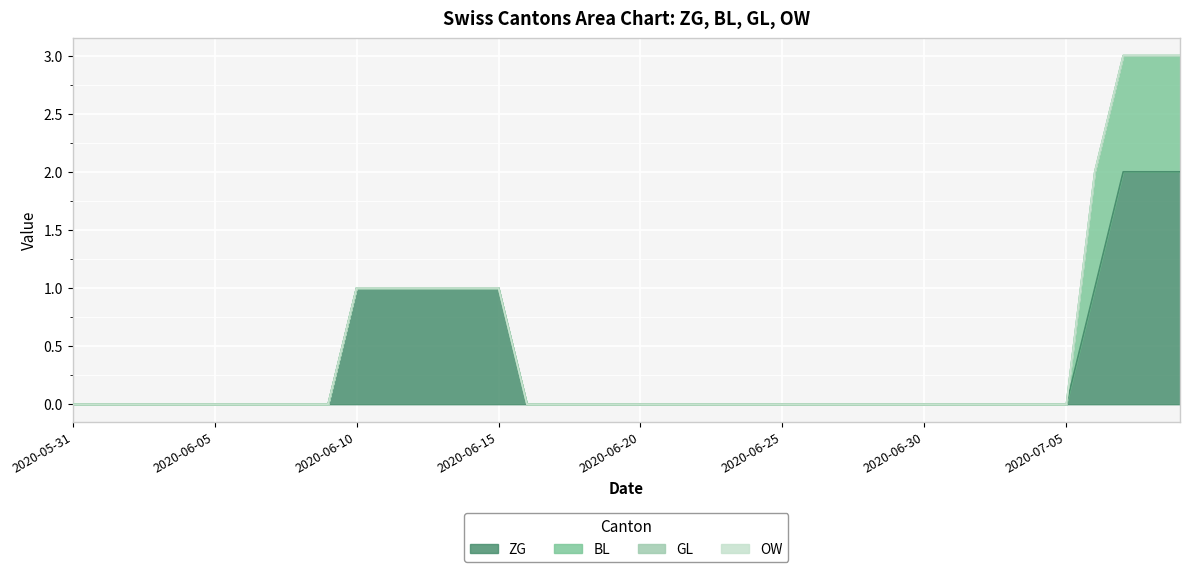

Reading left to right, list all the values displayed in this chart.

ZG: 2020-05-31=0	2020-06-01=0	2020-06-02=0	2020-06-03=0	2020-06-04=0	2020-06-05=0	2020-06-06=0	2020-06-07=0	2020-06-08=0	2020-06-09=0	2020-06-10=1	2020-06-11=1	2020-06-12=1	2020-06-13=1	2020-06-14=1	2020-06-15=1	2020-06-16=0	2020-06-17=0	2020-06-18=0	2020-06-19=0	2020-06-20=0	2020-06-21=0	2020-06-22=0	2020-06-23=0	2020-06-24=0	2020-06-25=0	2020-06-26=0	2020-06-27=0	2020-06-28=0	2020-06-29=0	2020-06-30=0	2020-07-01=0	2020-07-02=0	2020-07-03=0	2020-07-04=0	2020-07-05=0	2020-07-06=1	2020-07-07=2	2020-07-08=2	2020-07-09=2
BL: 2020-05-31=0	2020-06-01=0	2020-06-02=0	2020-06-03=0	2020-06-04=0	2020-06-05=0	2020-06-06=0	2020-06-07=0	2020-06-08=0	2020-06-09=0	2020-06-10=0	2020-06-11=0	2020-06-12=0	2020-06-13=0	2020-06-14=0	2020-06-15=0	2020-06-16=0	2020-06-17=0	2020-06-18=0	2020-06-19=0	2020-06-20=0	2020-06-21=0	2020-06-22=0	2020-06-23=0	2020-06-24=0	2020-06-25=0	2020-06-26=0	2020-06-27=0	2020-06-28=0	2020-06-29=0	2020-06-30=0	2020-07-01=0	2020-07-02=0	2020-07-03=0	2020-07-04=0	2020-07-05=0	2020-07-06=1	2020-07-07=1	2020-07-08=1	2020-07-09=1
GL: 2020-05-31=0	2020-06-01=0	2020-06-02=0	2020-06-03=0	2020-06-04=0	2020-06-05=0	2020-06-06=0	2020-06-07=0	2020-06-08=0	2020-06-09=0	2020-06-10=0	2020-06-11=0	2020-06-12=0	2020-06-13=0	2020-06-14=0	2020-06-15=0	2020-06-16=0	2020-06-17=0	2020-06-18=0	2020-06-19=0	2020-06-20=0	2020-06-21=0	2020-06-22=0	2020-06-23=0	2020-06-24=0	2020-06-25=0	2020-06-26=0	2020-06-27=0	2020-06-28=0	2020-06-29=0	2020-06-30=0	2020-07-01=0	2020-07-02=0	2020-07-03=0	2020-07-04=0	2020-07-05=0	2020-07-06=0	2020-07-07=0	2020-07-08=0	2020-07-09=0
OW: 2020-05-31=0	2020-06-01=0	2020-06-02=0	2020-06-03=0	2020-06-04=0	2020-06-05=0	2020-06-06=0	2020-06-07=0	2020-06-08=0	2020-06-09=0	2020-06-10=0	2020-06-11=0	2020-06-12=0	2020-06-13=0	2020-06-14=0	2020-06-15=0	2020-06-16=0	2020-06-17=0	2020-06-18=0	2020-06-19=0	2020-06-20=0	2020-06-21=0	2020-06-22=0	2020-06-23=0	2020-06-24=0	2020-06-25=0	2020-06-26=0	2020-06-27=0	2020-06-28=0	2020-06-29=0	2020-06-30=0	2020-07-01=0	2020-07-02=0	2020-07-03=0	2020-07-04=0	2020-07-05=0	2020-07-06=0	2020-07-07=0	2020-07-08=0	2020-07-09=0